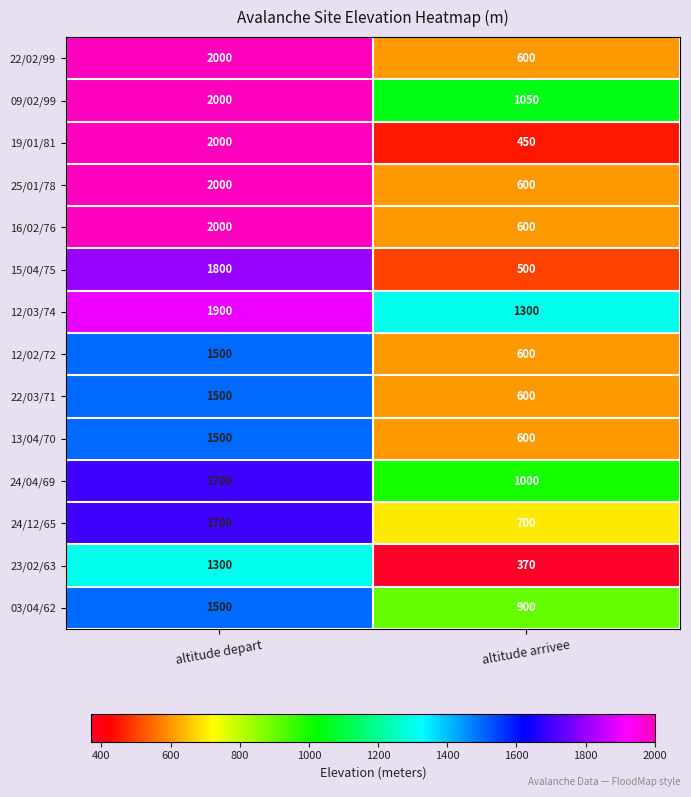

The 09/02/99 series shows 2000 at altitude depart. True or false?

True